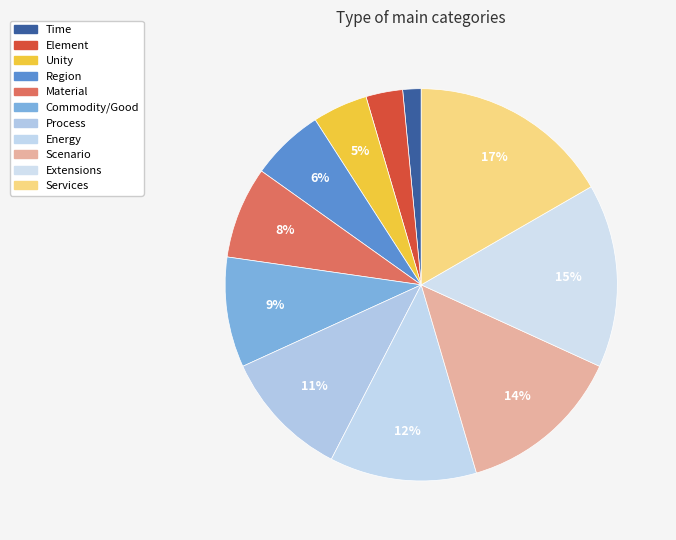

Combined, do Element and Process account for over 50%?

No